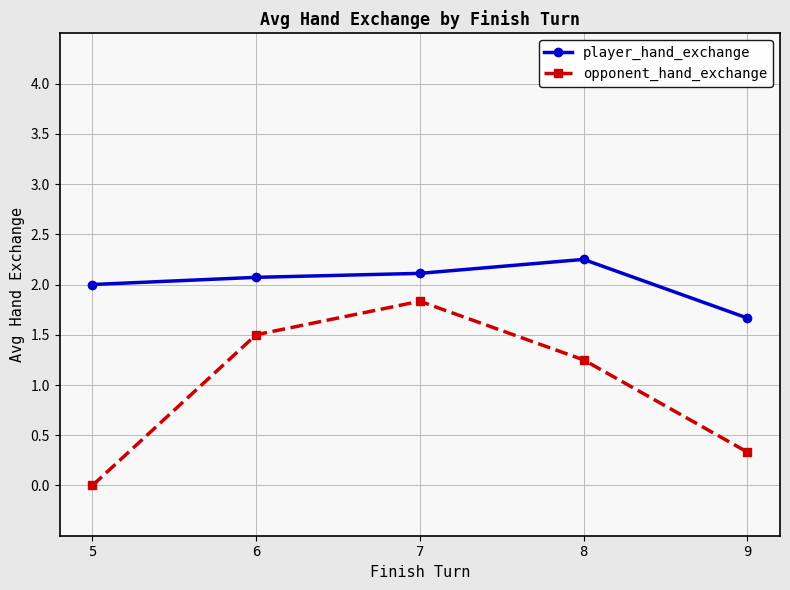

Which category has the highest value across all series?

8